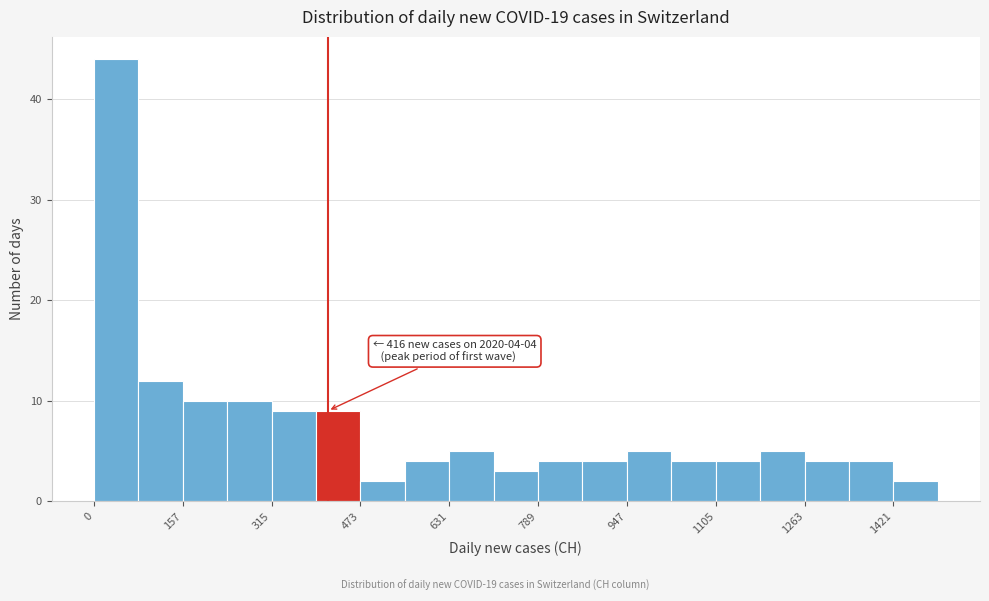

Read against the x-axis, roughly where is the centre of the tallest bar?

40